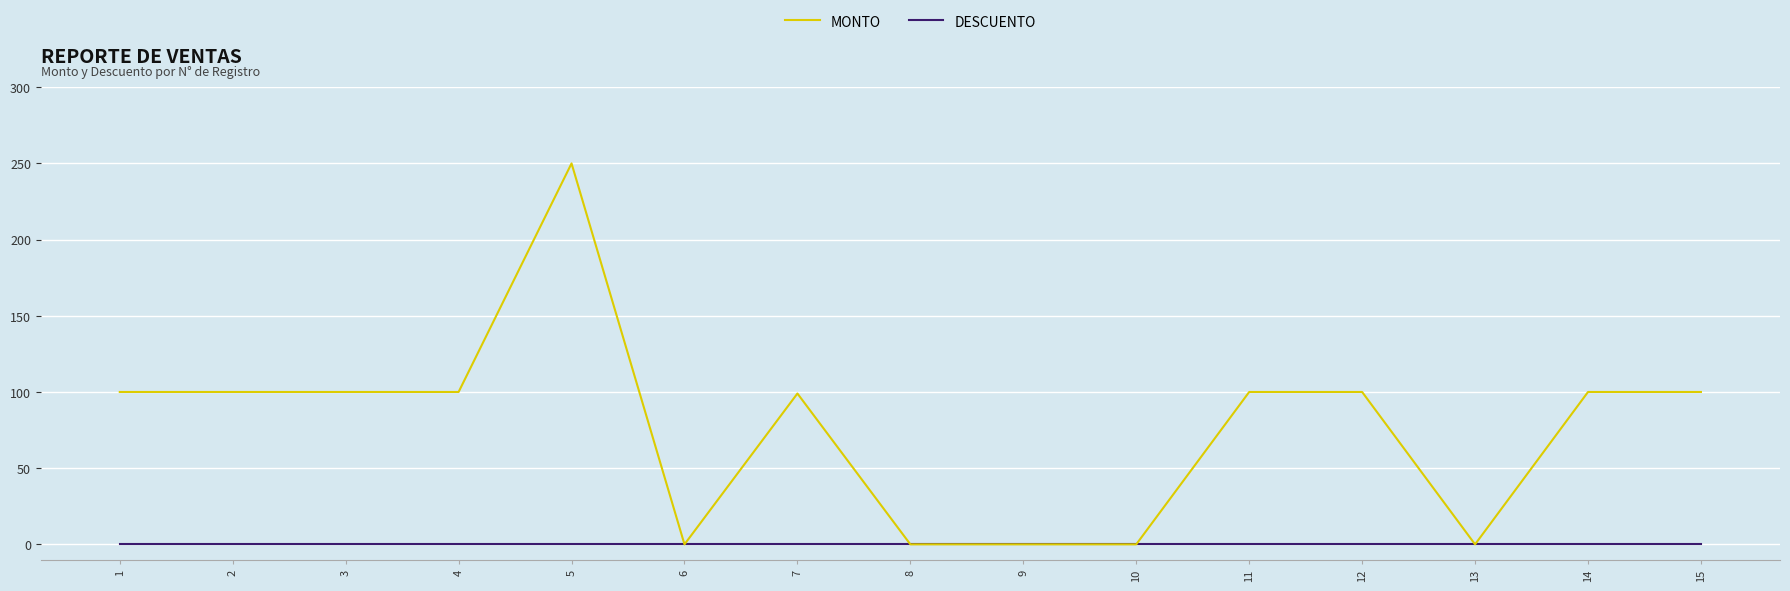

What is the spread (max minus min) of values at 15?

100